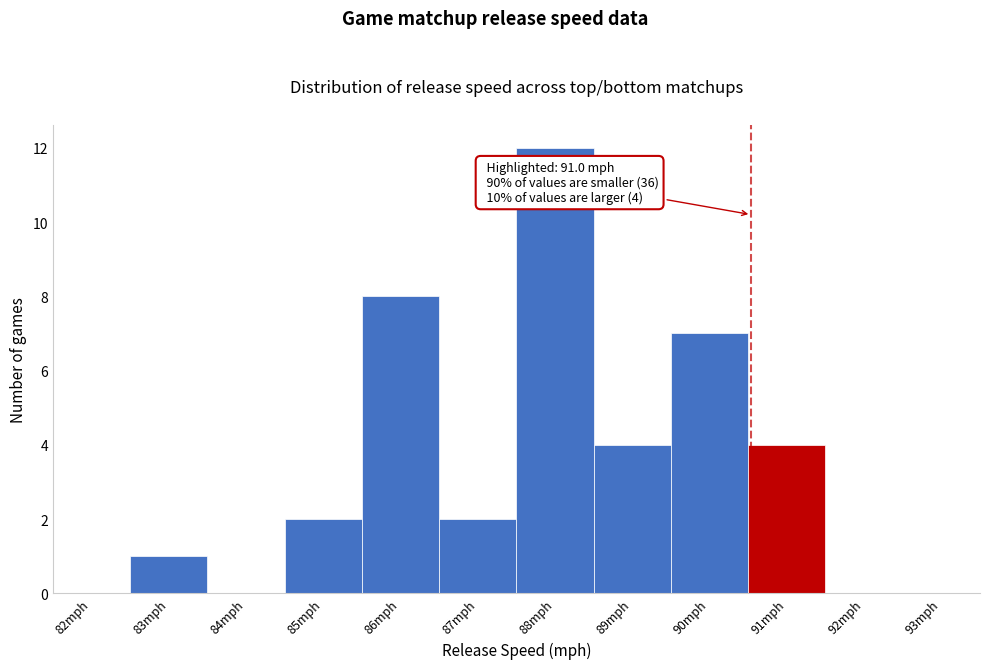

Reading right to left, what are all the values shown in this chart?

93mph=0	92mph=0	91mph=4	90mph=7	89mph=4	88mph=12	87mph=2	86mph=8	85mph=2	84mph=0	83mph=1	82mph=0